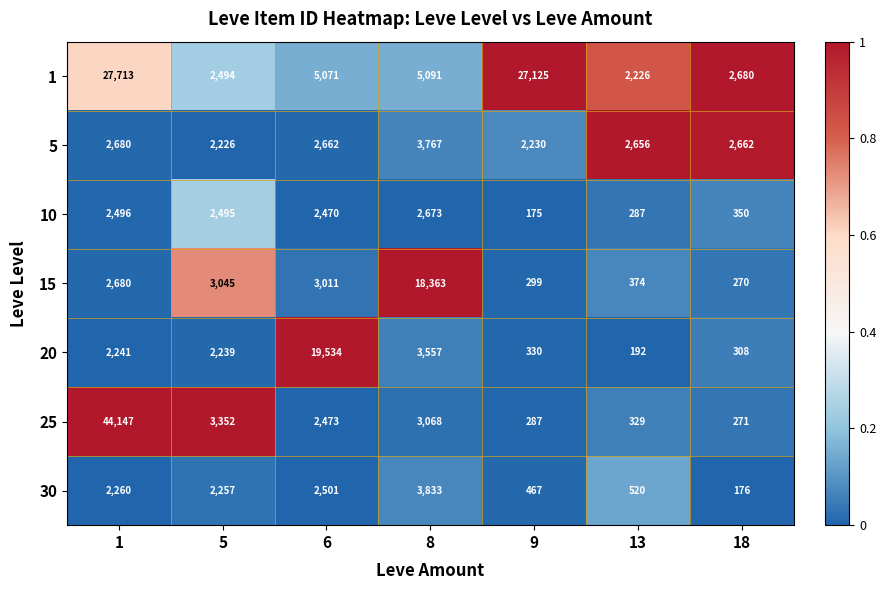

What is the difference between the maximum and minimum values in the 5 series?

1541